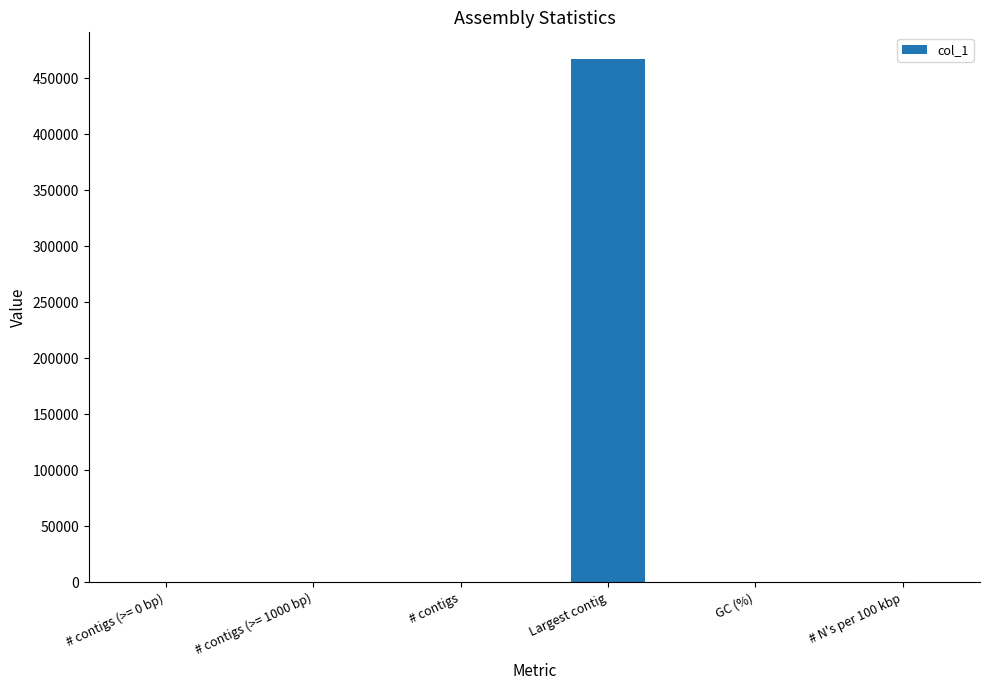

Which label corresponds to the largest value in the chart?

Largest contig